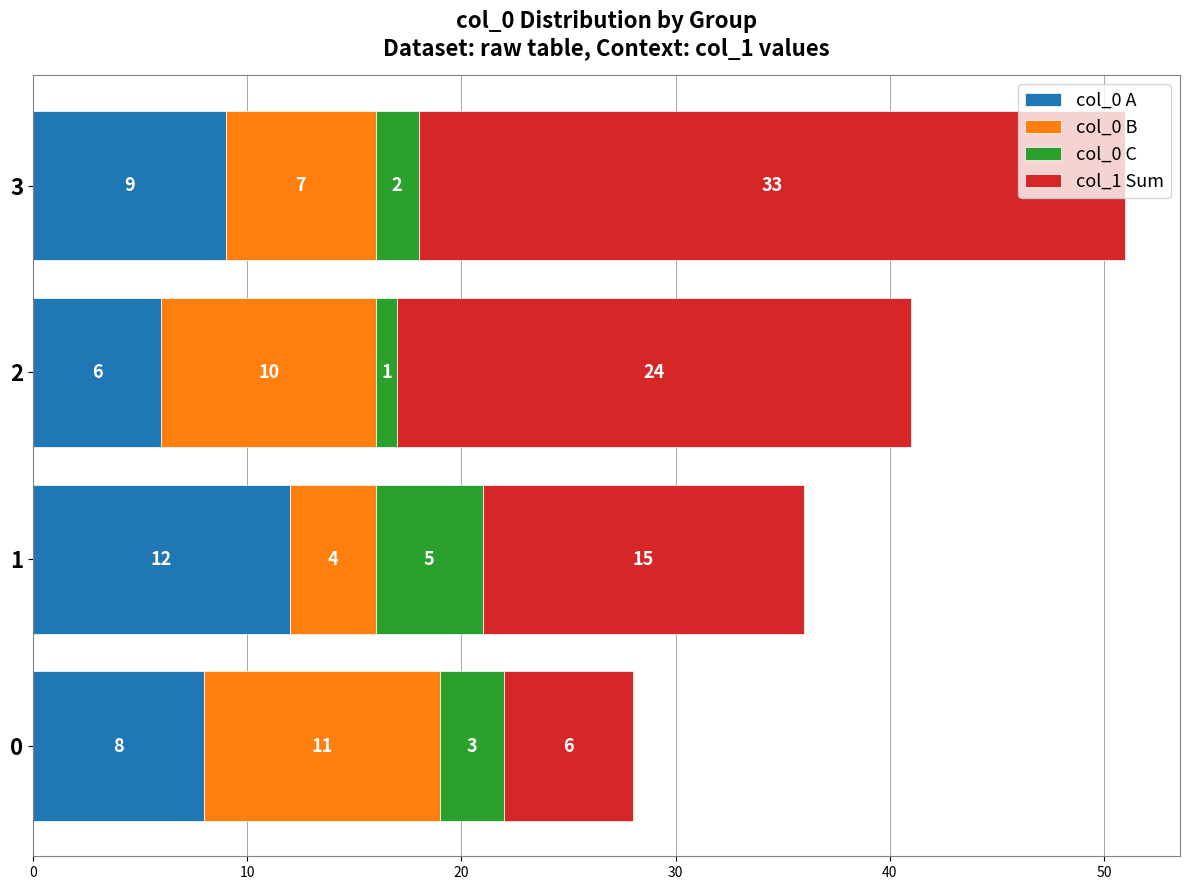

What is the average value of the col_0 A series?

9